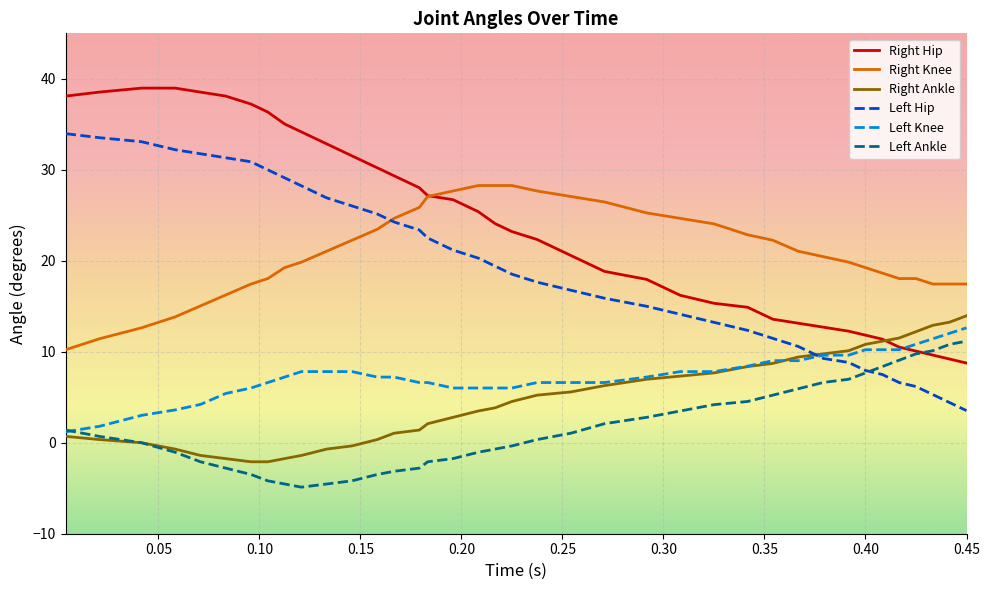

Which series has the largest total across all categories?

Right Hip